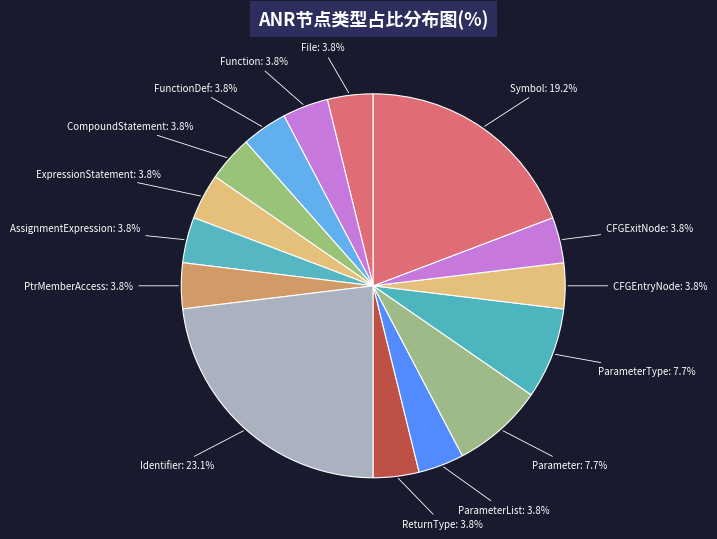

How many segments does this pie chart have?

15